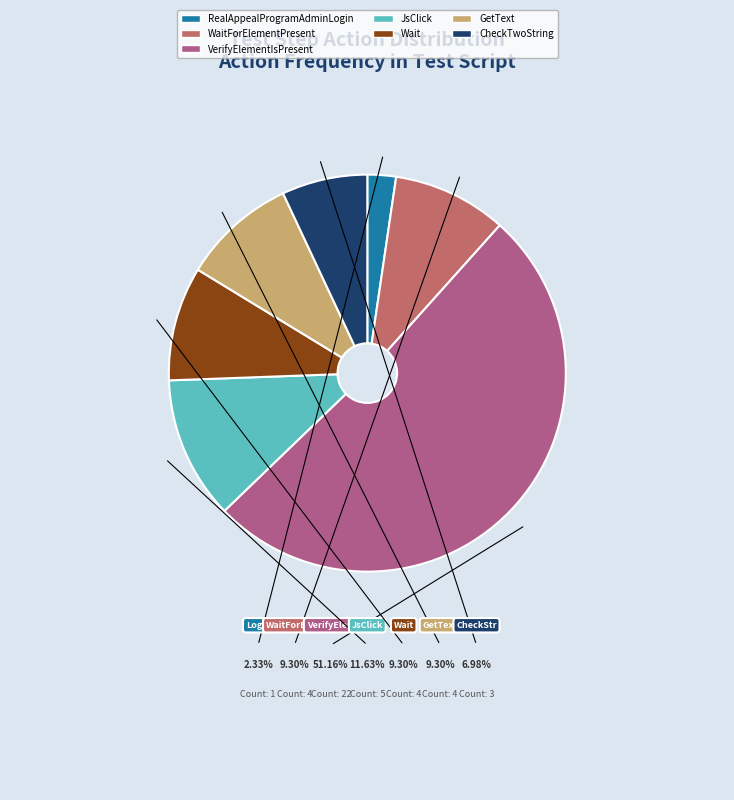

Which has a higher value, VerifyElementIsPresent or WaitForElementPresent?

VerifyElementIsPresent